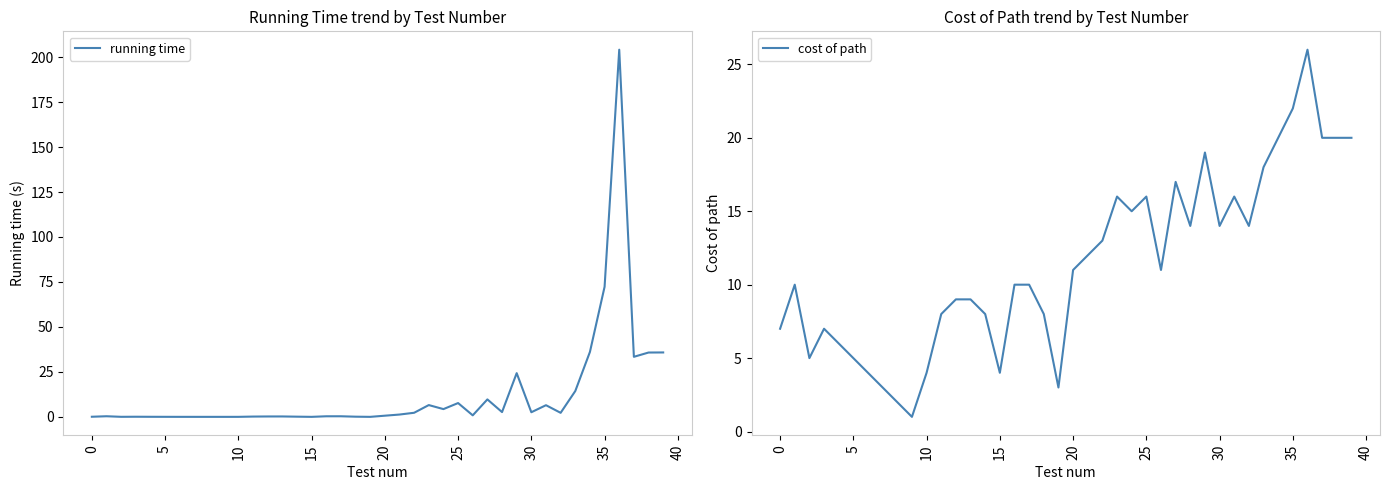

Does the chart have visible grid lines?

No